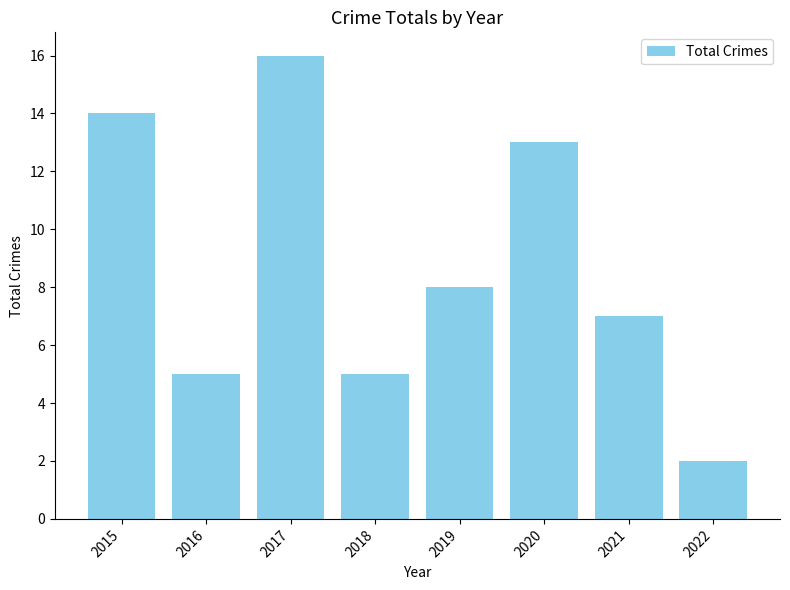

At which label is the value closest to 9?

2019